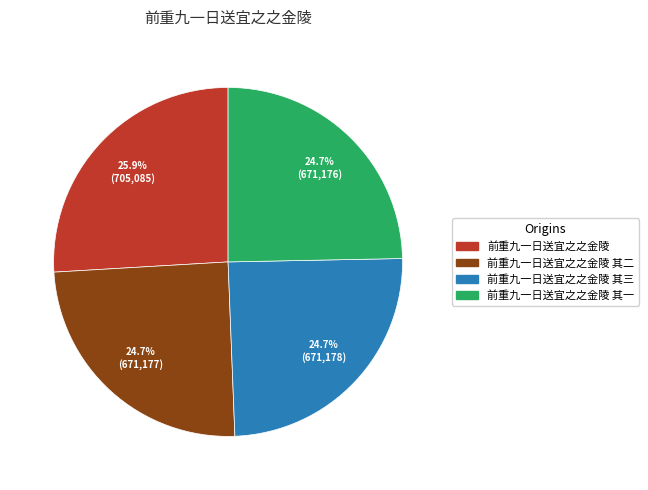

Is there a majority slice in this chart?

No